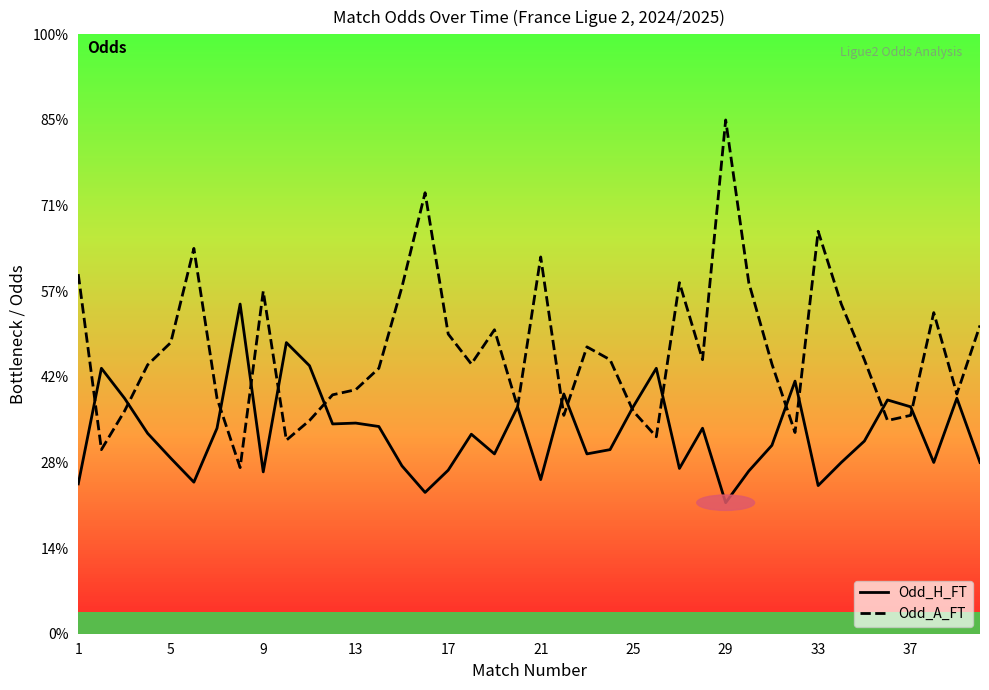

What is the minimum value shown in the chart?

1.5